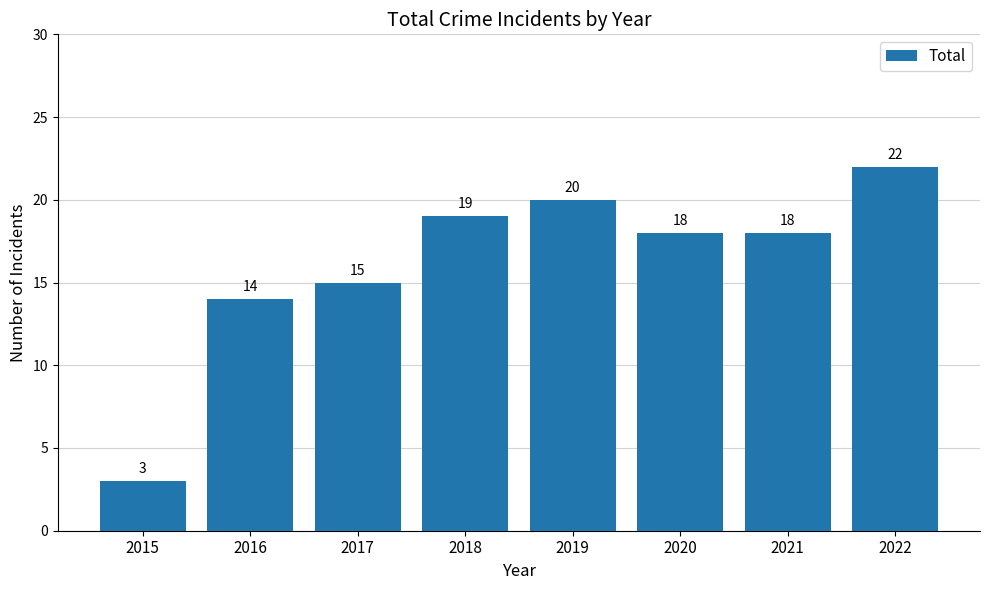

The chart shows a value of 8 at 2021. True or false?

False